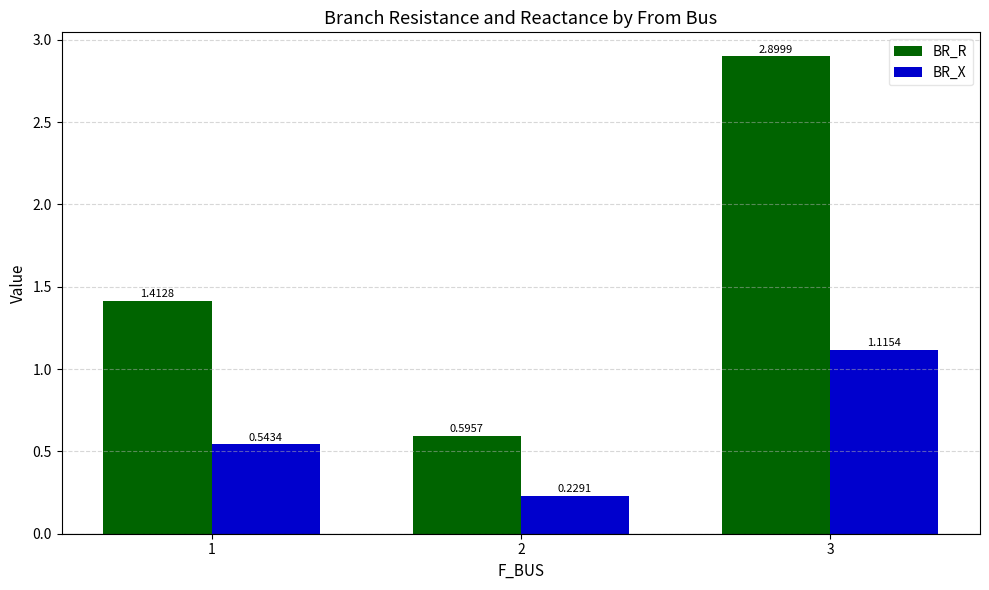

What is the sum of the BR_X values at 1 and 3?

1.7